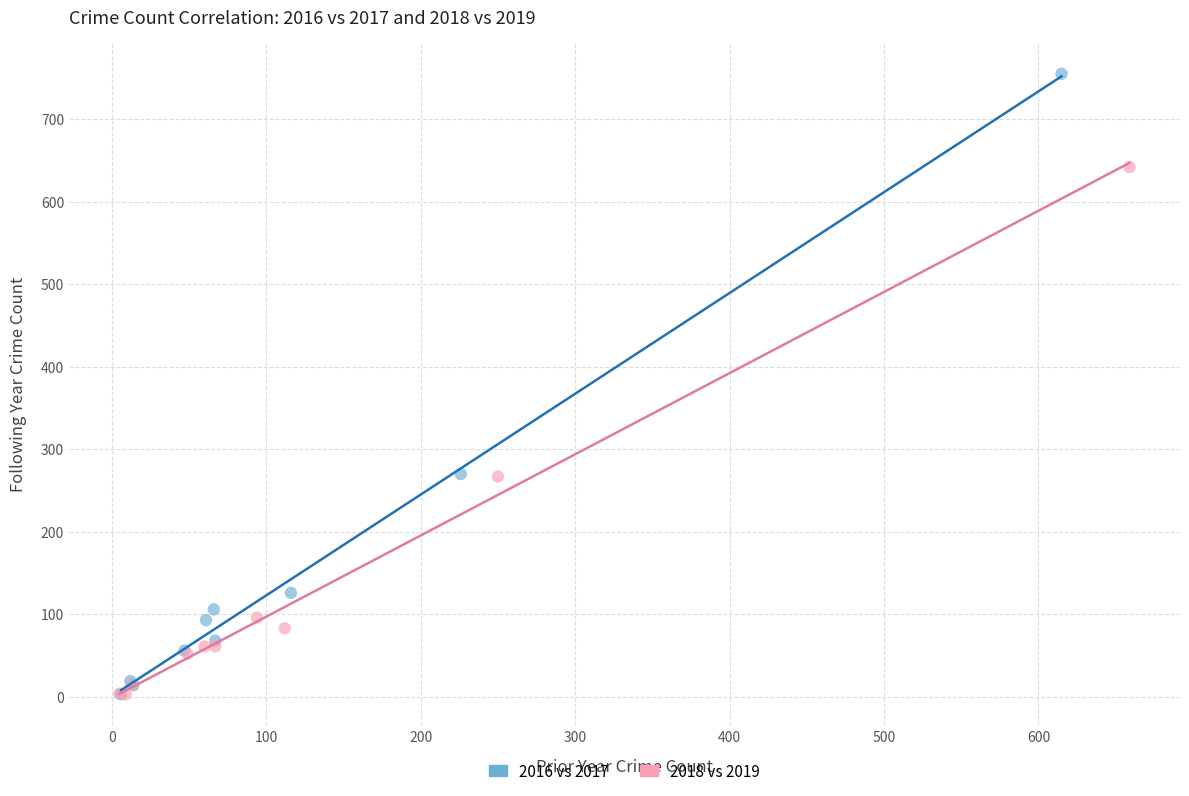

Which series contains the highest Y value?

2016 vs 2017